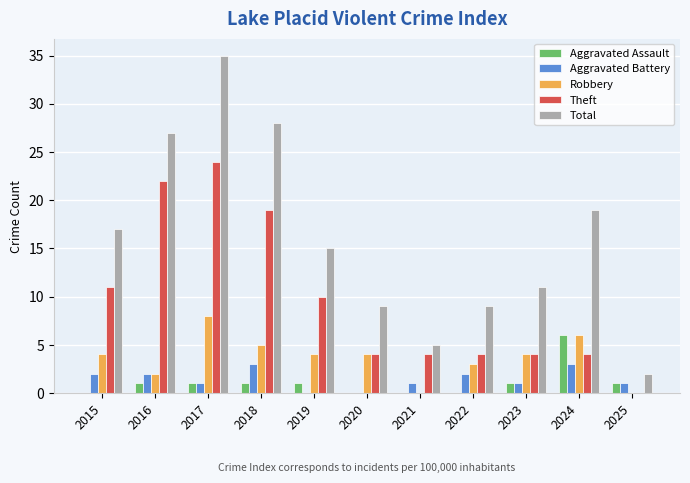

What is the difference between the Total values at 2019 and 2018?

13